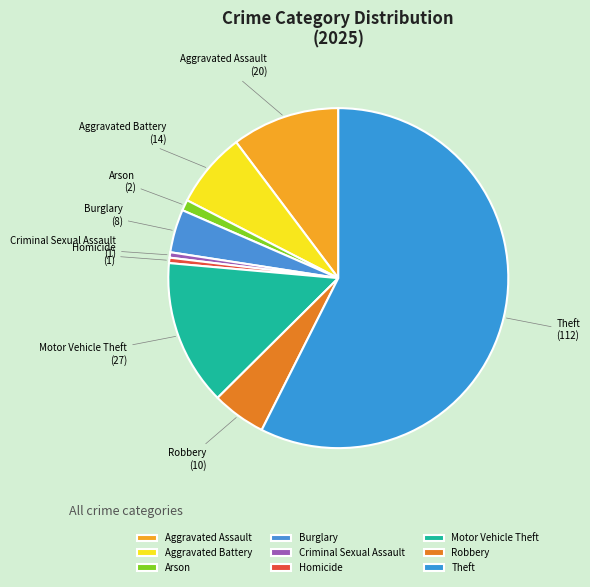

Count the number of slices in the pie.

9